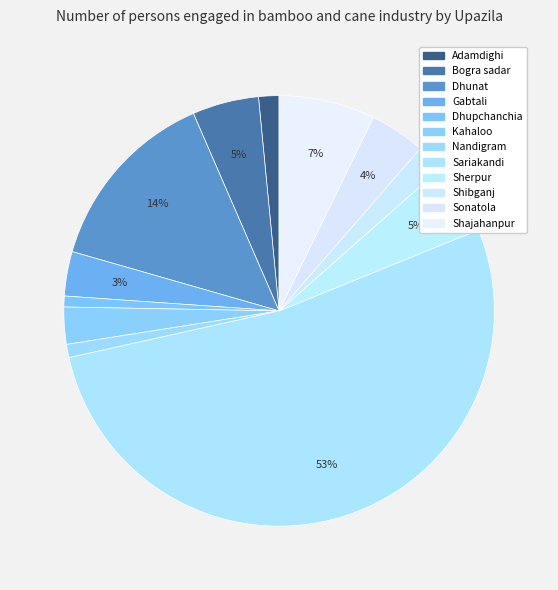

Does Bogra sadar account for over 50% of the chart?

No